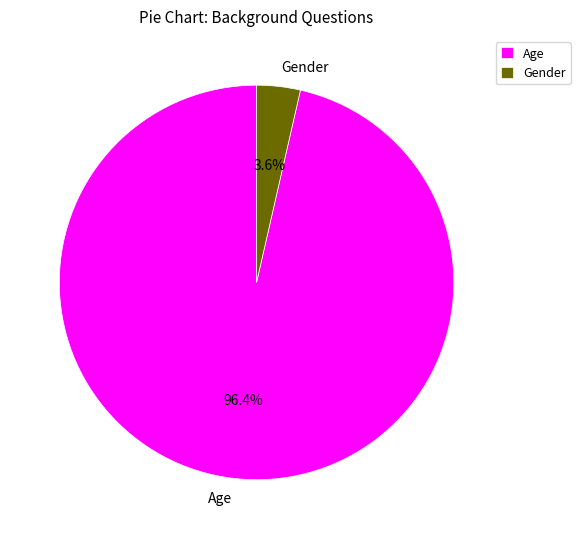

The Gender slice represents 4% of the pie. True or false?

True